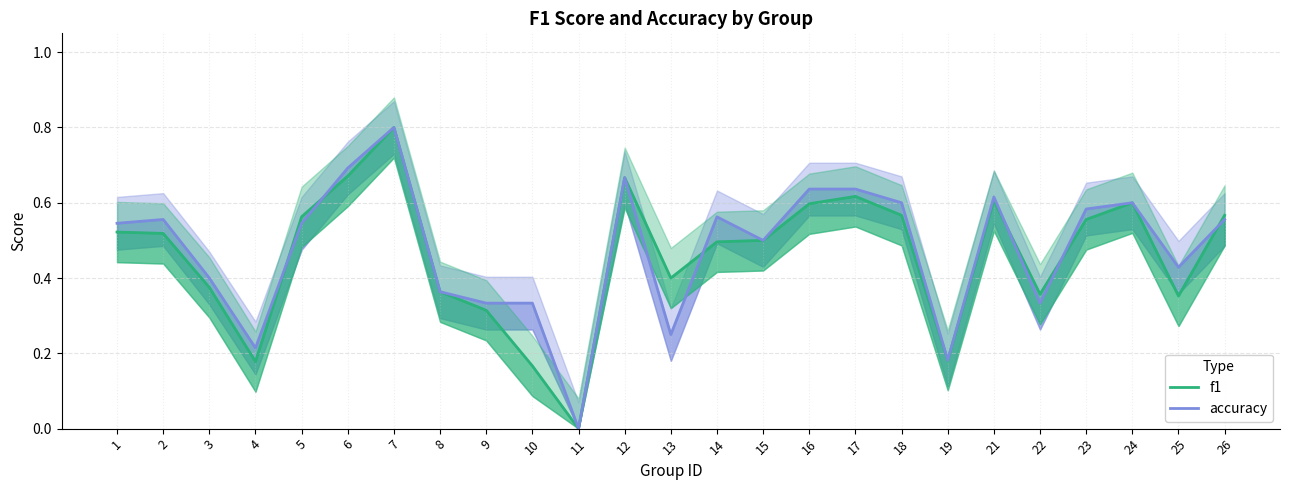

After their last crossing, which series has the higher values: f1 or accuracy?

f1